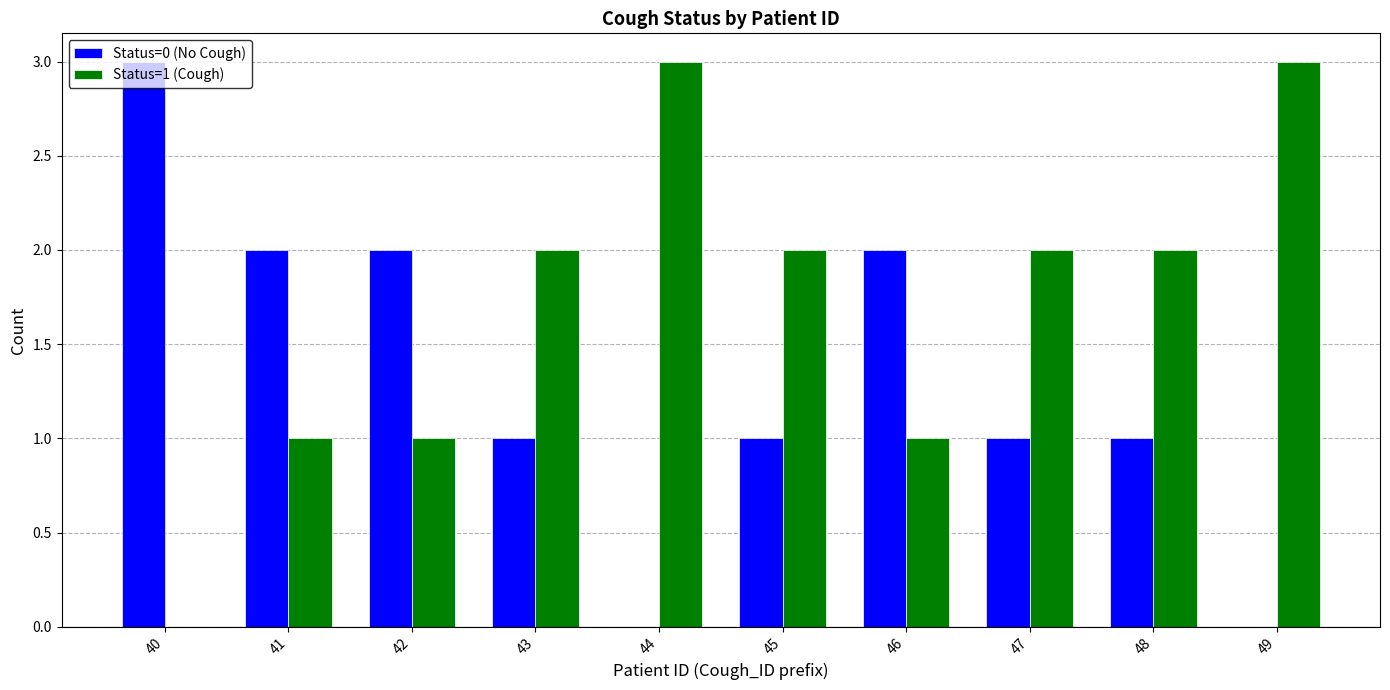

Reading right to left, transcribe all the data shown in this chart.

Status=0 (No Cough): 49=0	48=1	47=1	46=2	45=1	44=0	43=1	42=2	41=2	40=3
Status=1 (Cough): 49=3	48=2	47=2	46=1	45=2	44=3	43=2	42=1	41=1	40=0